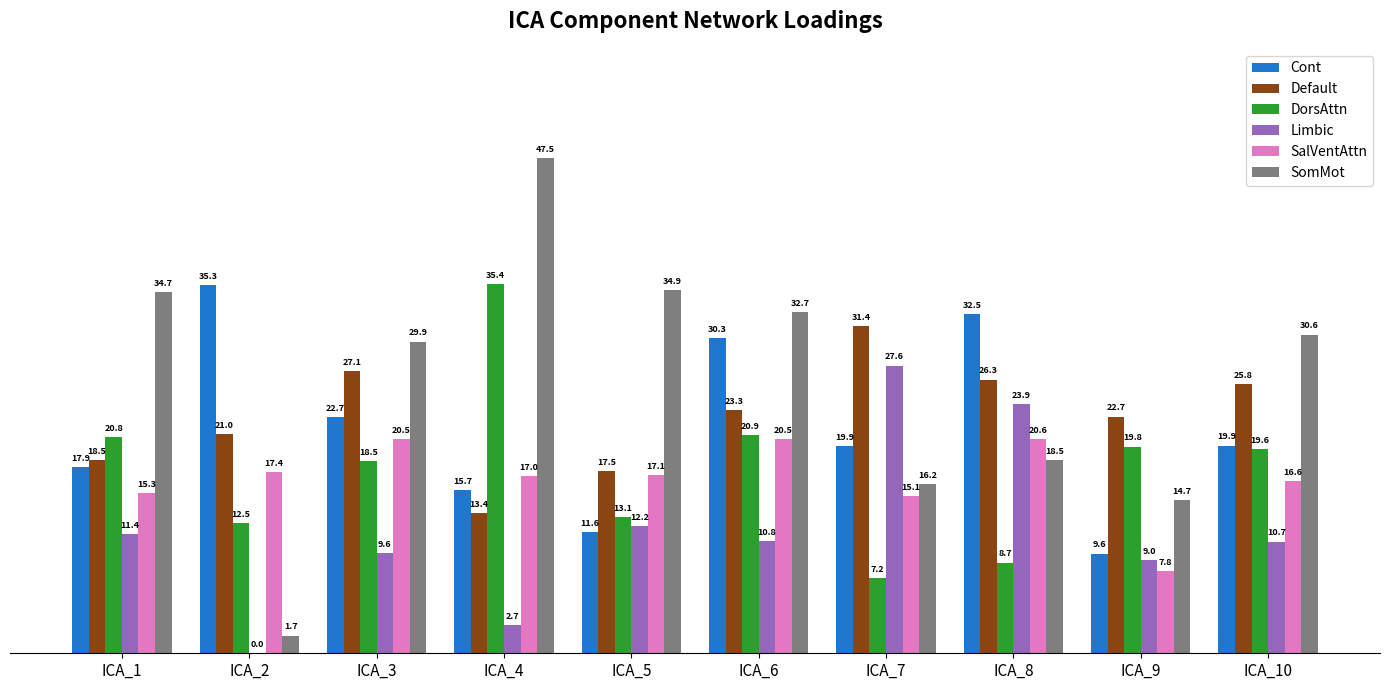

True or false: SalVentAttn has a value of 28.6 at ICA_10.

False